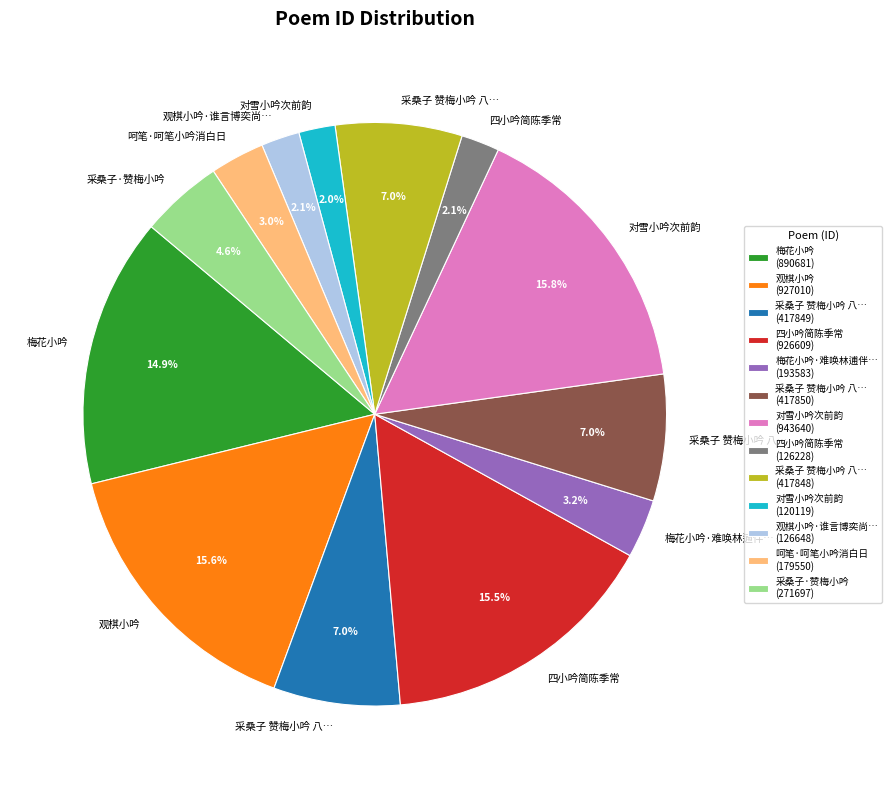

Is there a majority slice in this chart?

No